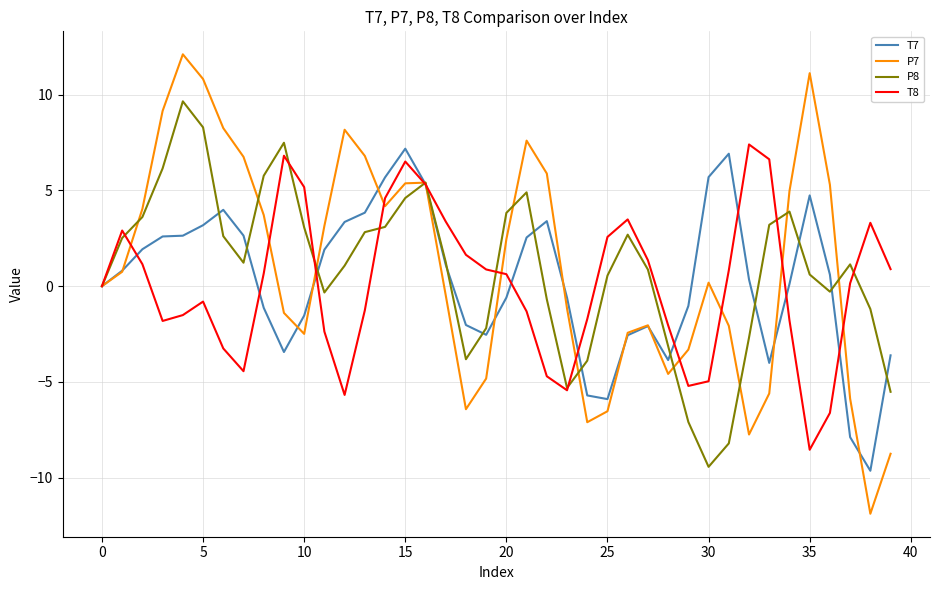

What is the minimum value for P7?

-11.9